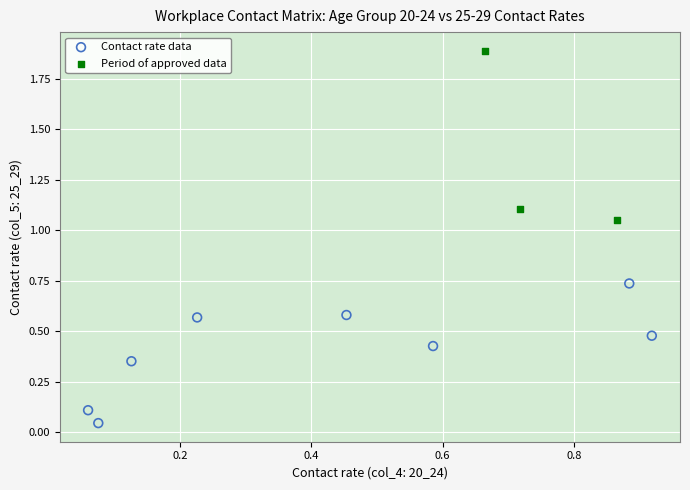

Which series contains the lowest Y value?

Contact rate data